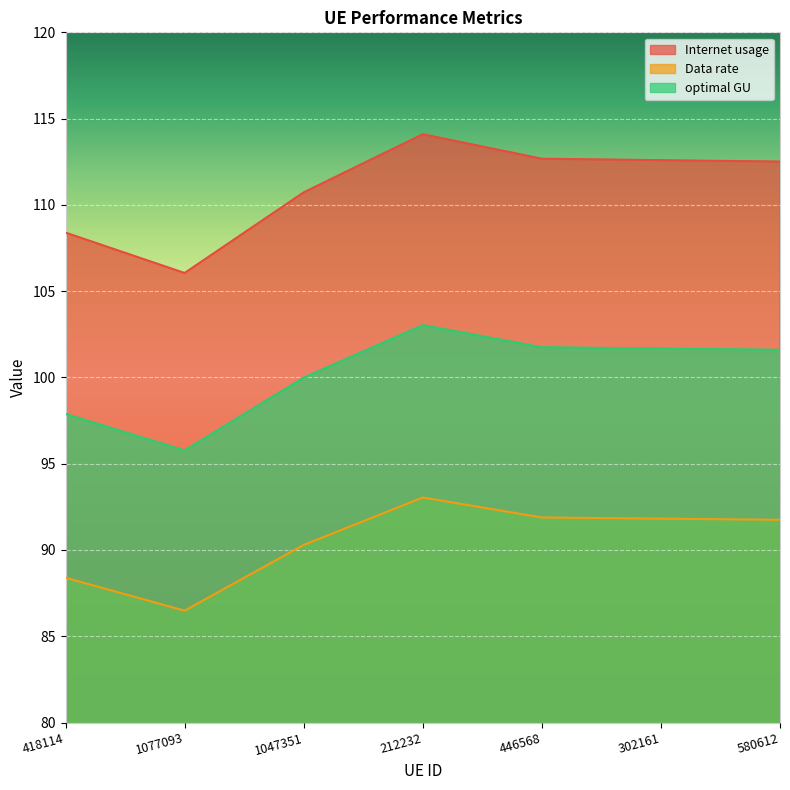

At which category does optimal GU reach its first local valley?

1077093